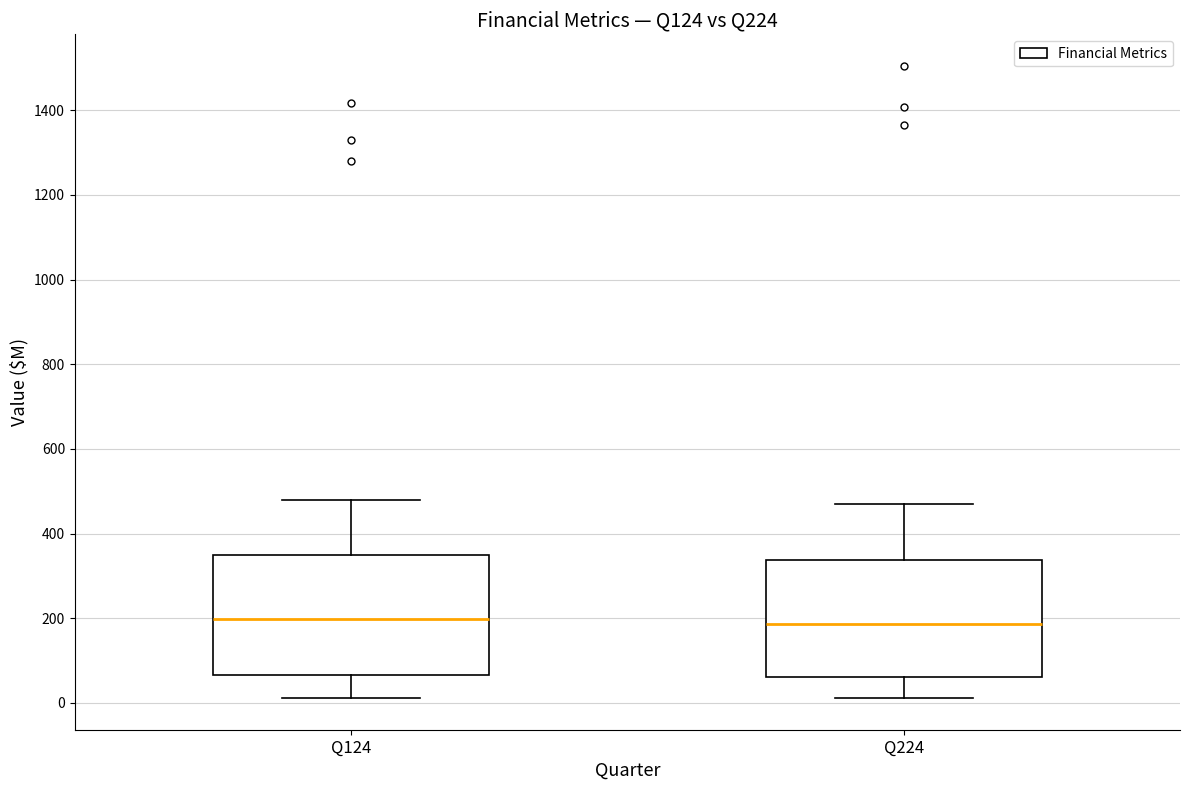

Where is the lower edge of the box for Q124 on the y-axis? The values are not printed on the chart, so give them approximately, as read against the axis.

60